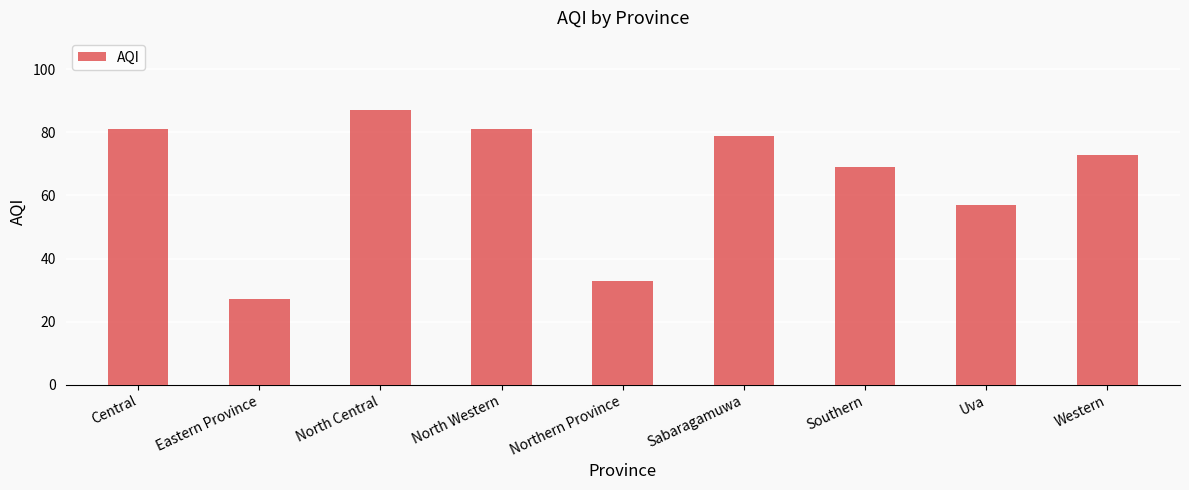

Which category has the highest value across all series?

North Central